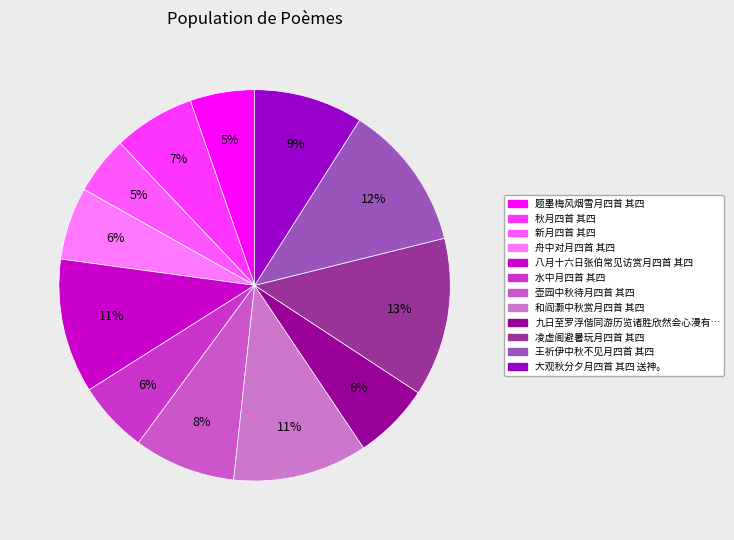

Count the number of slices in the pie.

12